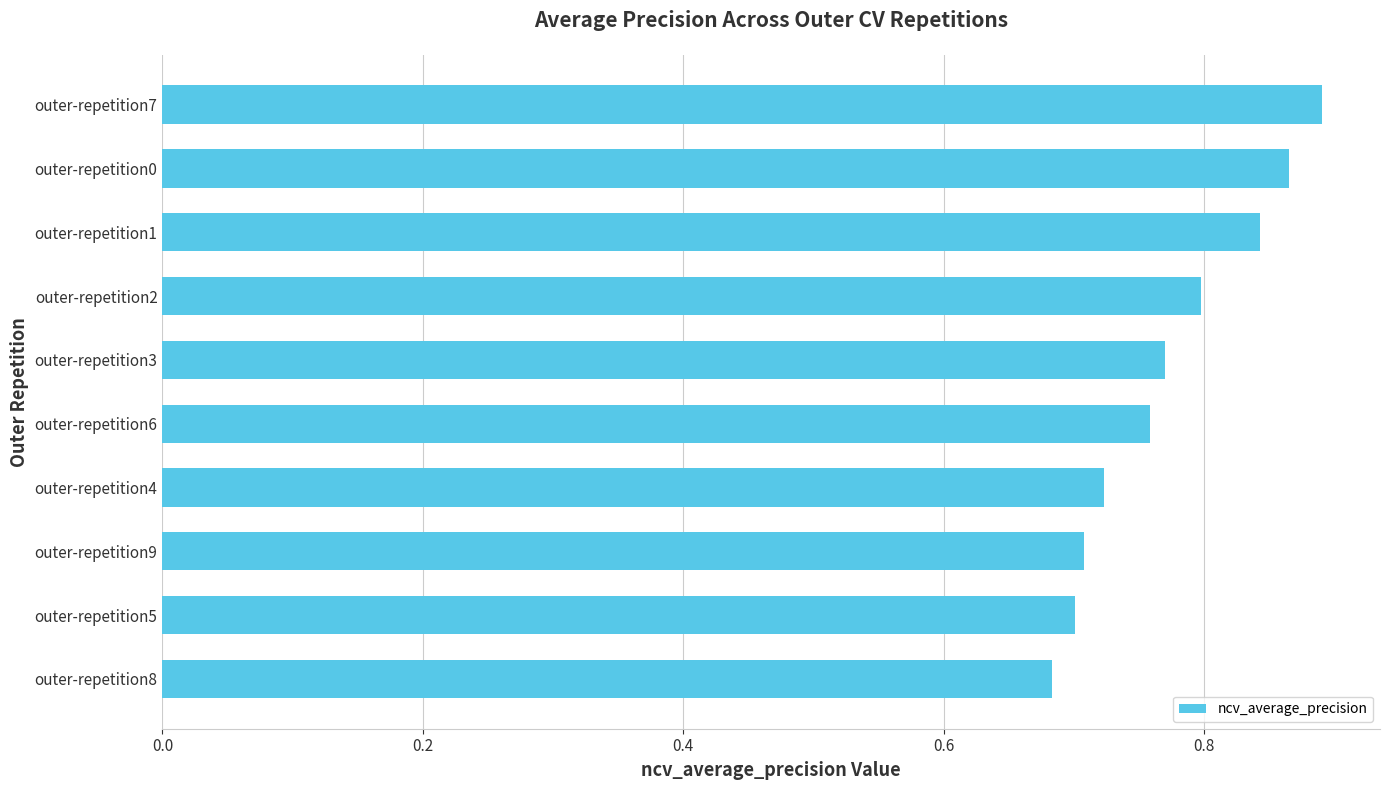

Which category has the highest value across all series?

outer-repetition7